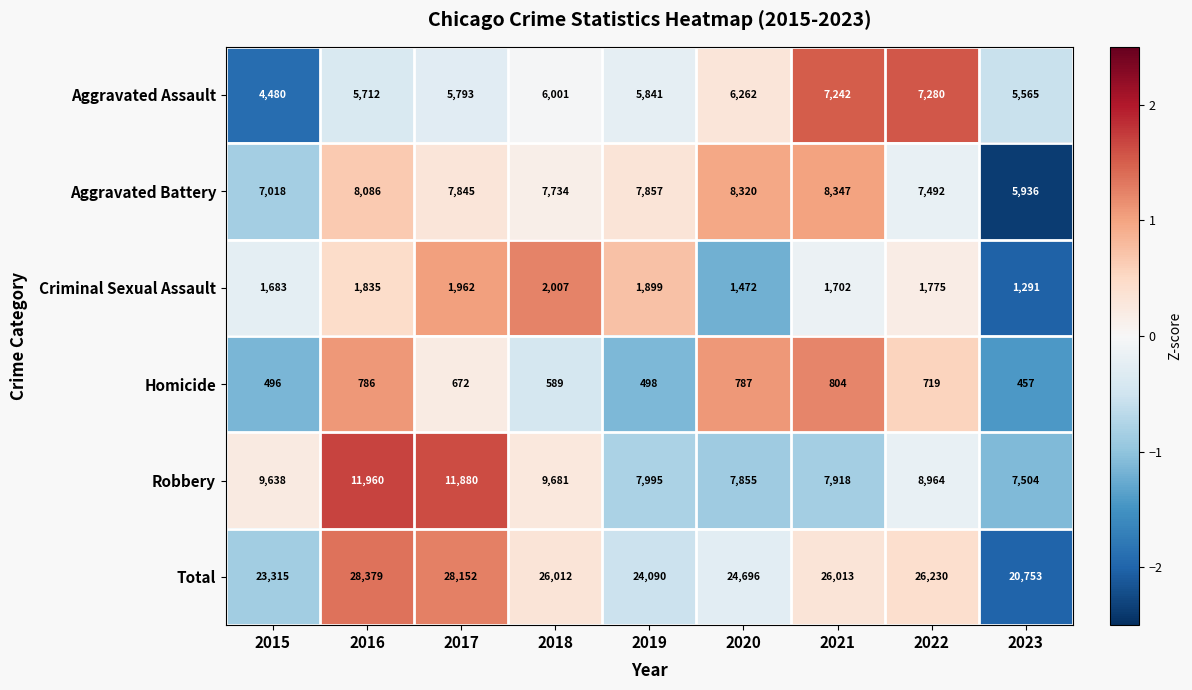

The value of Aggravated Battery at 2018 is 10517. True or false?

False